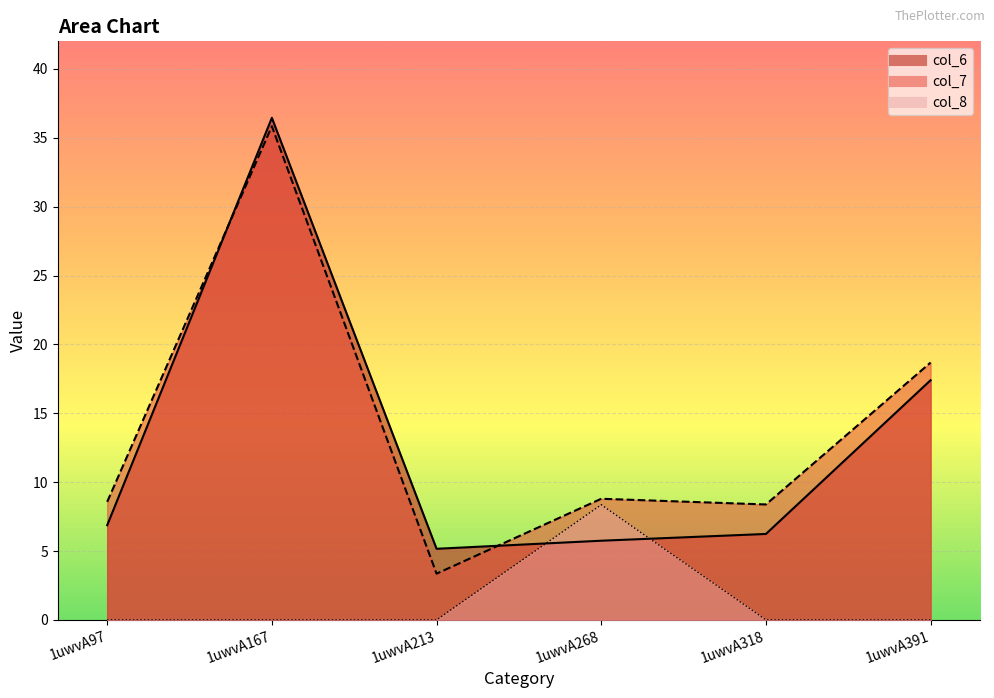

Reading left to right, transcribe all the data shown in this chart.

col_6: 1uwvA97=6.9	1uwvA167=36.4	1uwvA213=5.2	1uwvA268=5.7	1uwvA318=6.2	1uwvA391=17.4
col_7: 1uwvA97=8.6	1uwvA167=35.8	1uwvA213=3.4	1uwvA268=8.8	1uwvA318=8.4	1uwvA391=18.7
col_8: 1uwvA97=0.0	1uwvA167=0.0	1uwvA213=0.0	1uwvA268=8.4	1uwvA318=0.0	1uwvA391=0.0